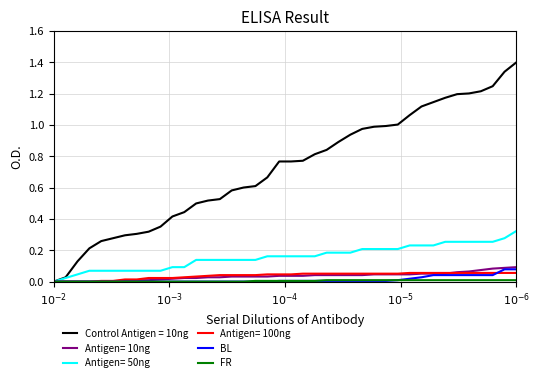

What is the greatest value displayed?

1.4